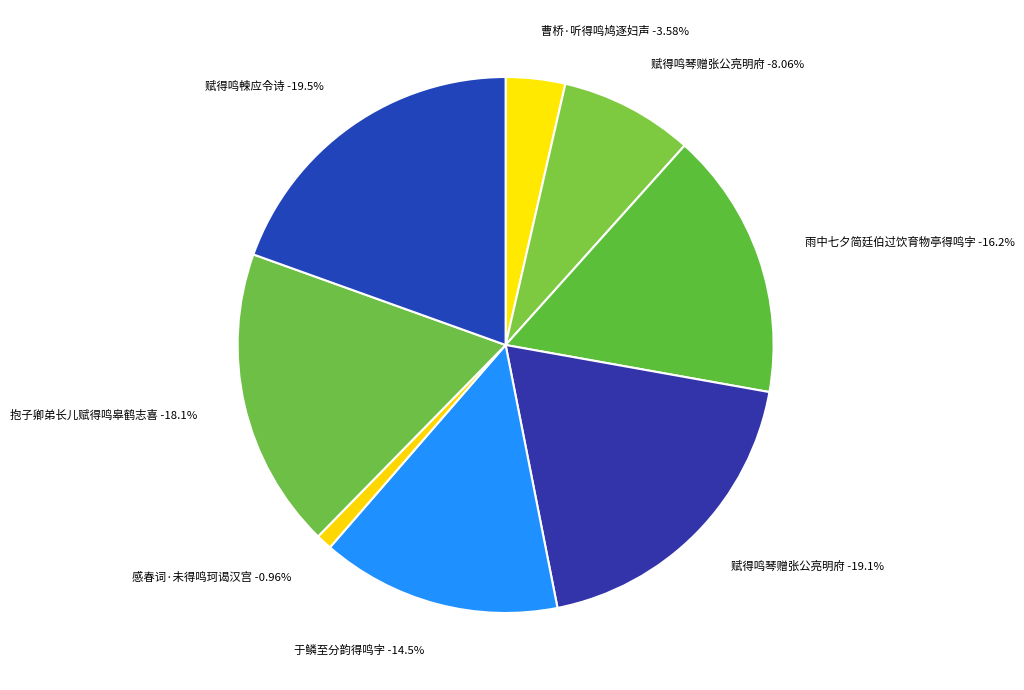

Which category has the biggest portion of the pie?

赋得鸣朄应令诗